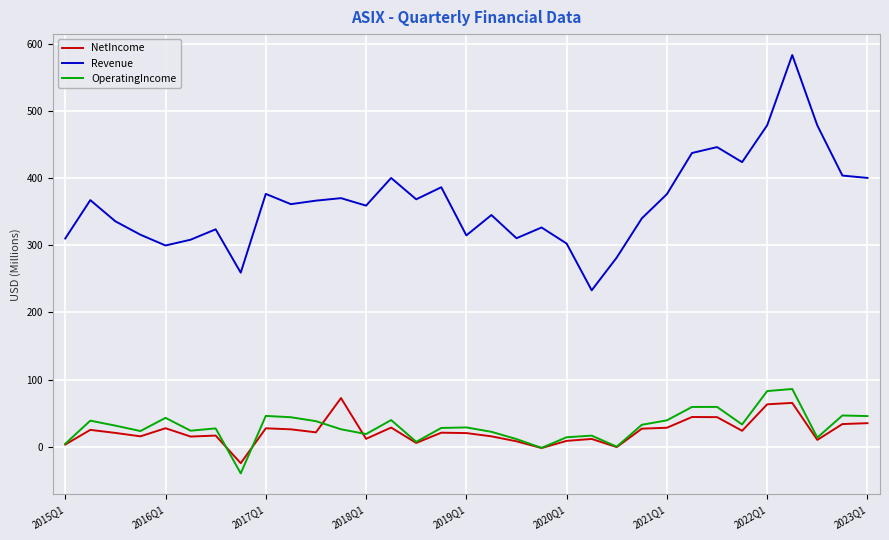

Which series has the largest total across all categories?

Revenue